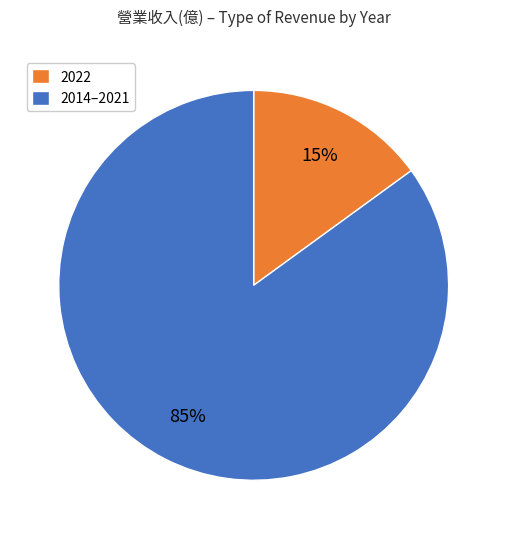

What is the smallest slice in the pie chart?

2022